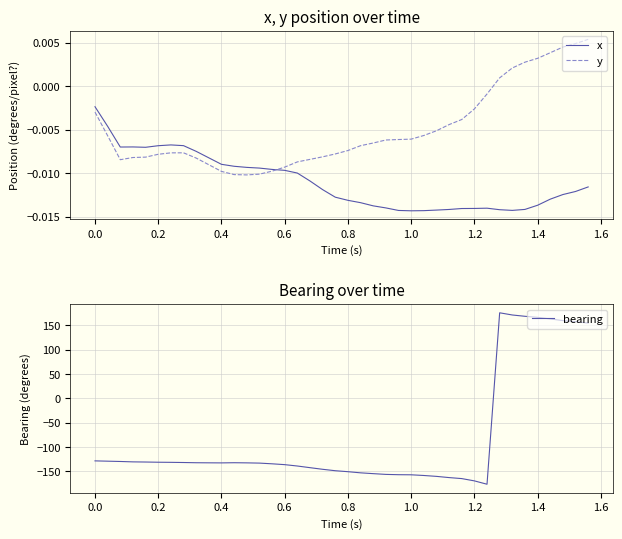

What is the highest value of the bearing series?

176.1